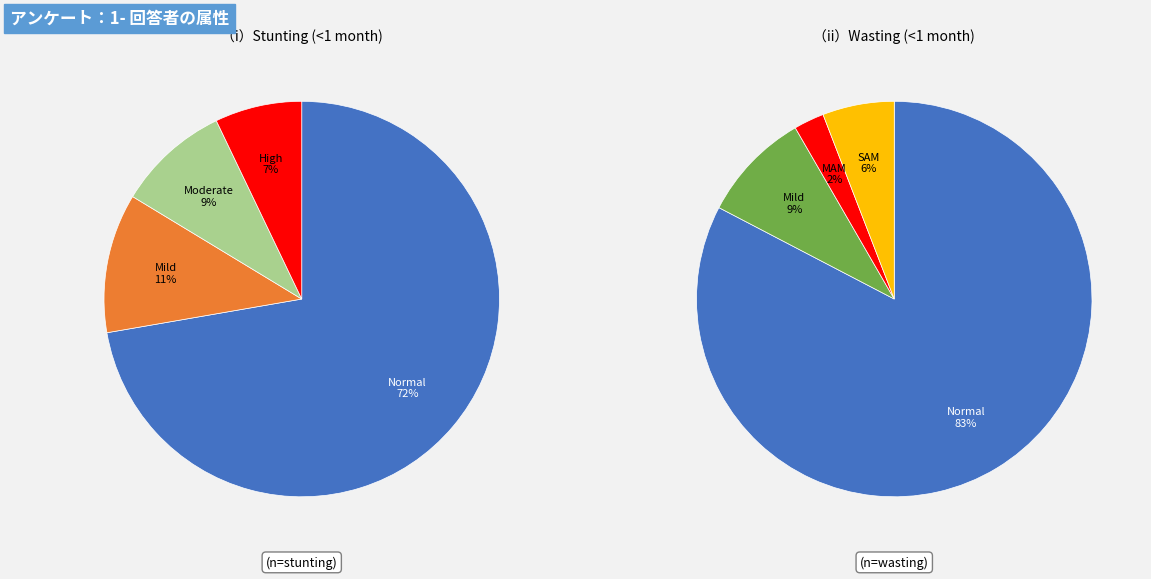

What is the smallest slice in the pie chart?

High (HAZ-score < -3)